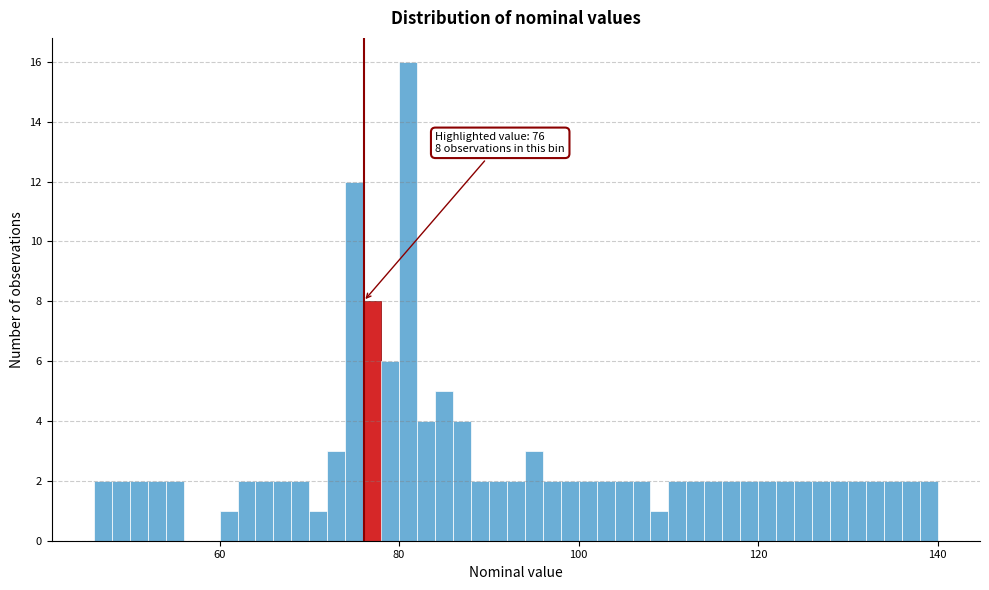

Around what value on the x-axis is the tallest bar? Give the approximate position of its centre, as read against the axis.

82